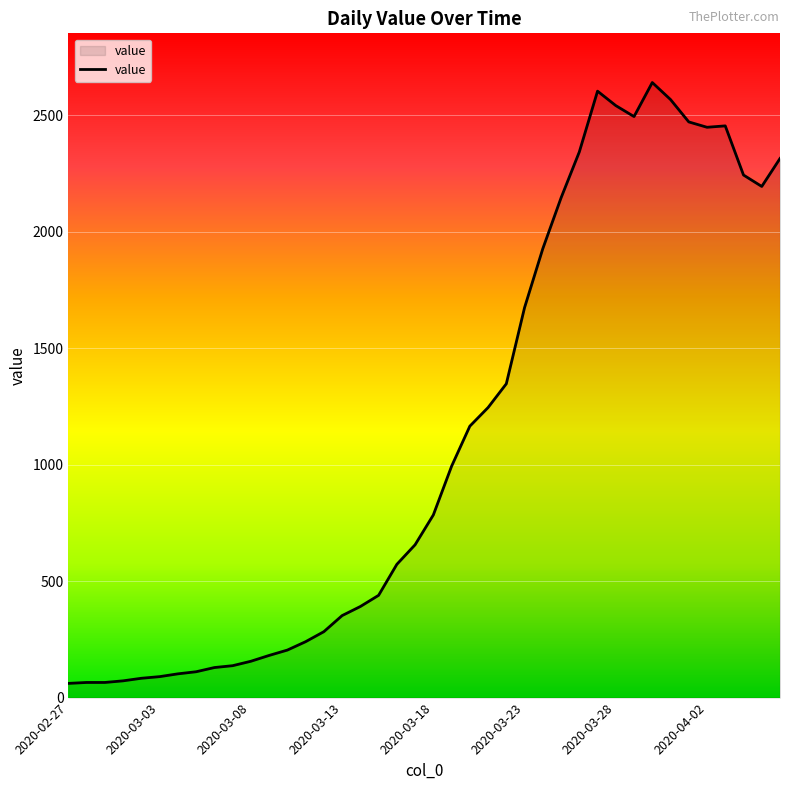

What is the difference between the maximum and minimum values?

2579